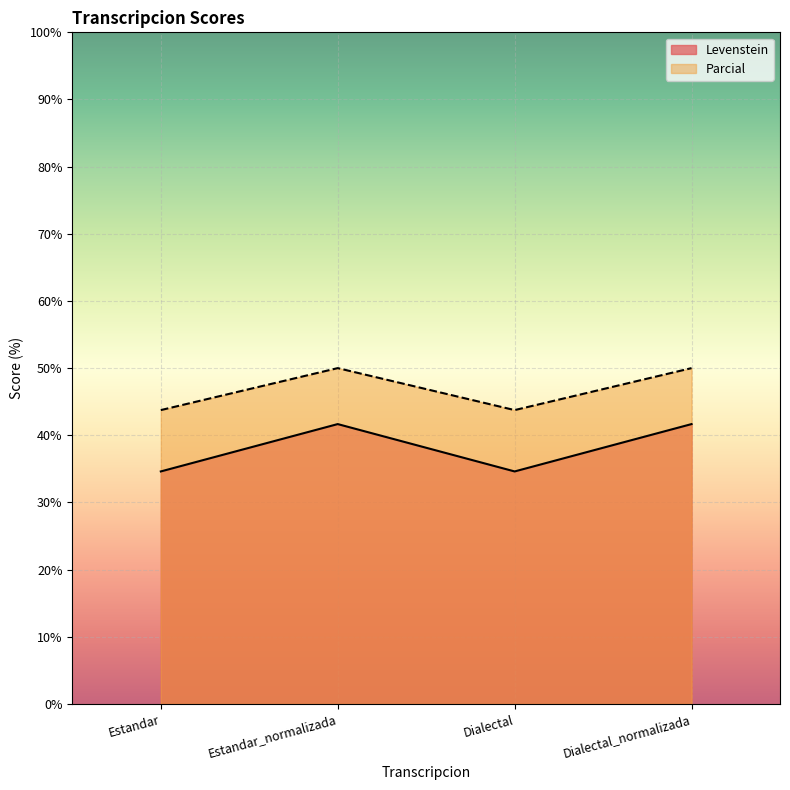

How many Parcial values are between 43 and 50?

4